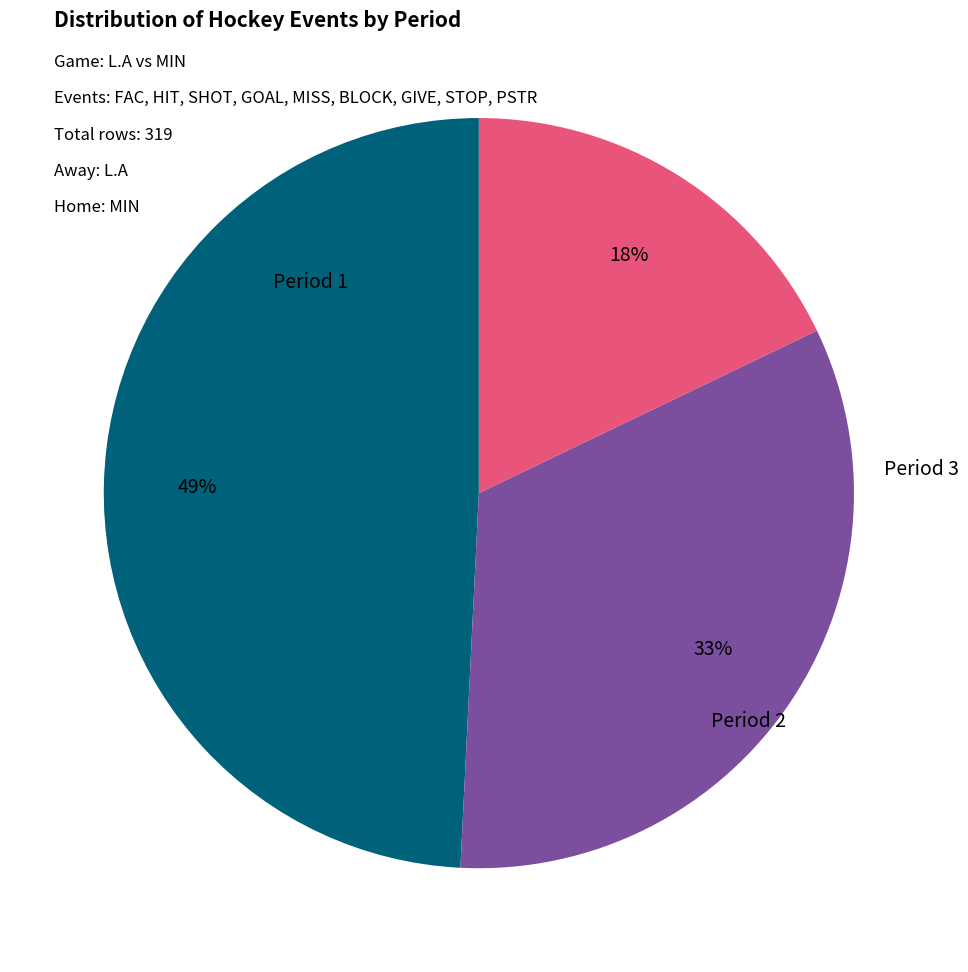

Do Period 3 and Period 1 together represent more than half of the pie?

Yes